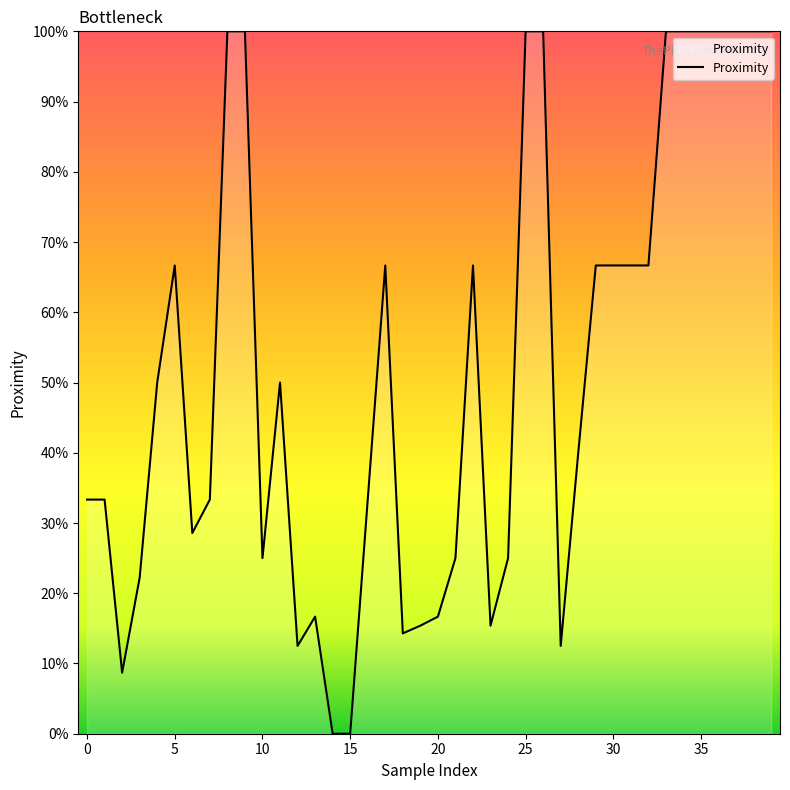

Is this an area chart (filled region under the line)?

Yes